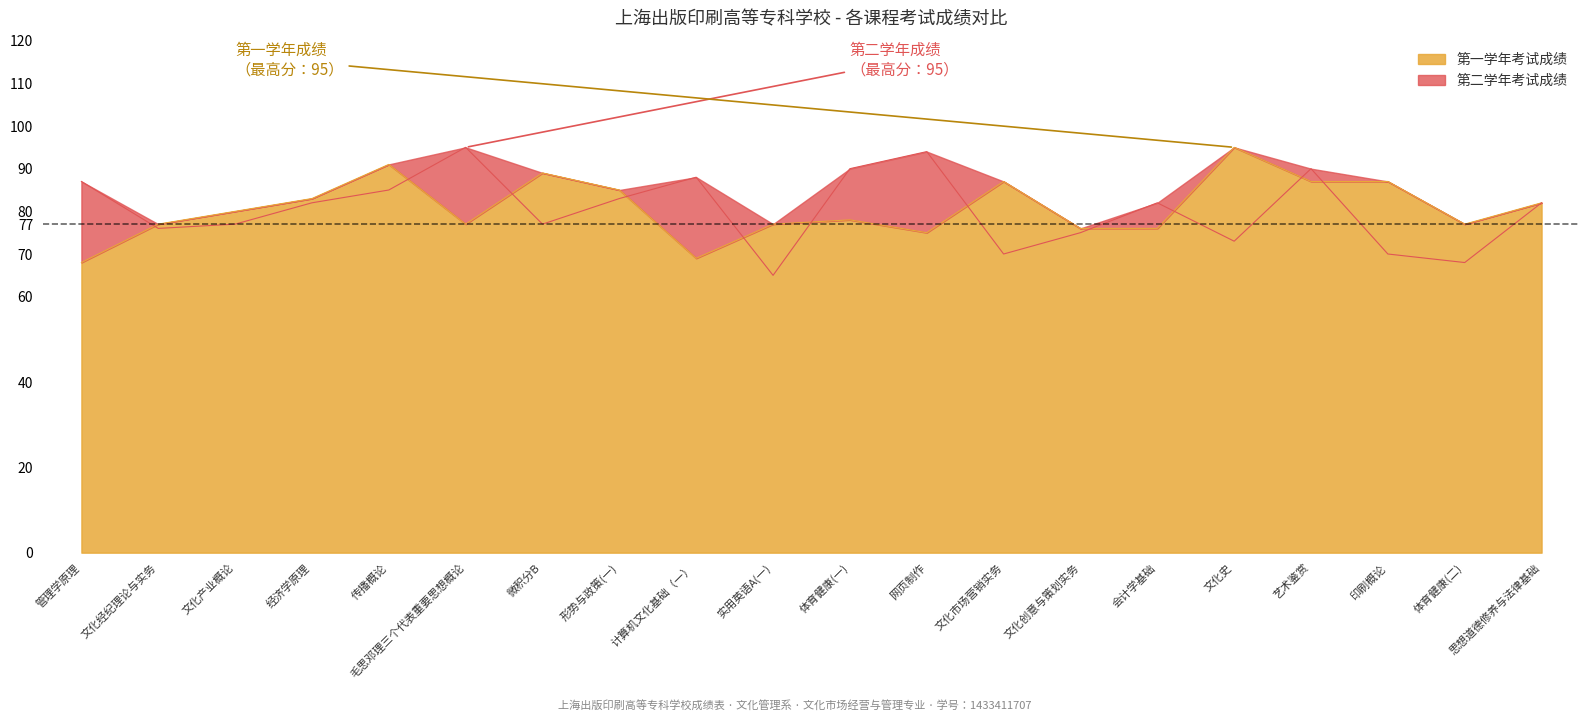

Reading right to left, list all the values displayed in this chart.

第一学年考试成绩: 82	77	87	87	95	76	76	87	75	78	77	69	85	89	77	91	83	80	77	68
第二学年考试成绩: 82	68	70	90	73	82	75	70	94	90	65	88	83	77	95	85	82	77	76	87